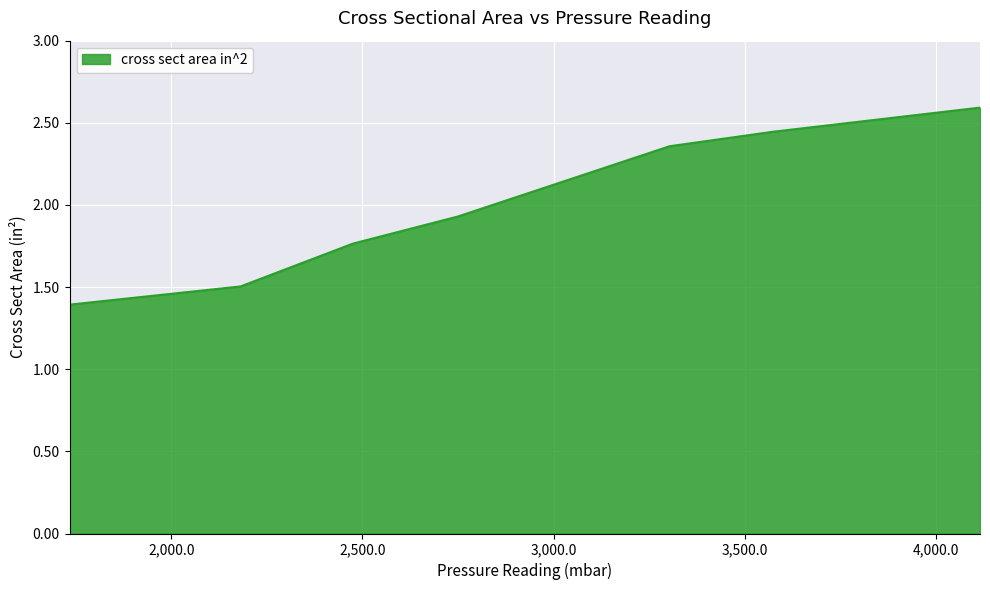

What is the smallest value displayed?

1.4